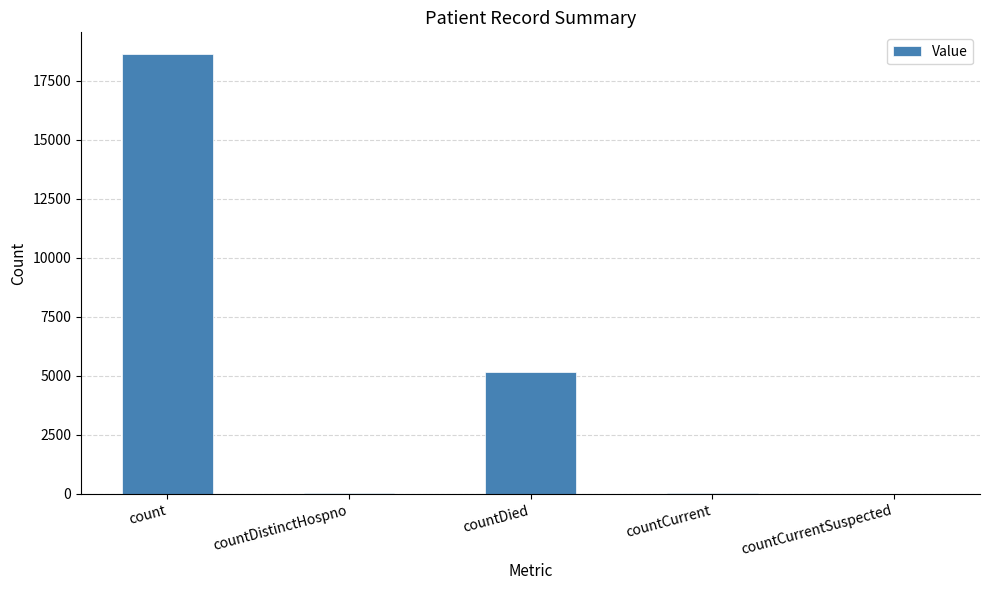

What is the change in value from count to countDied?

-13472